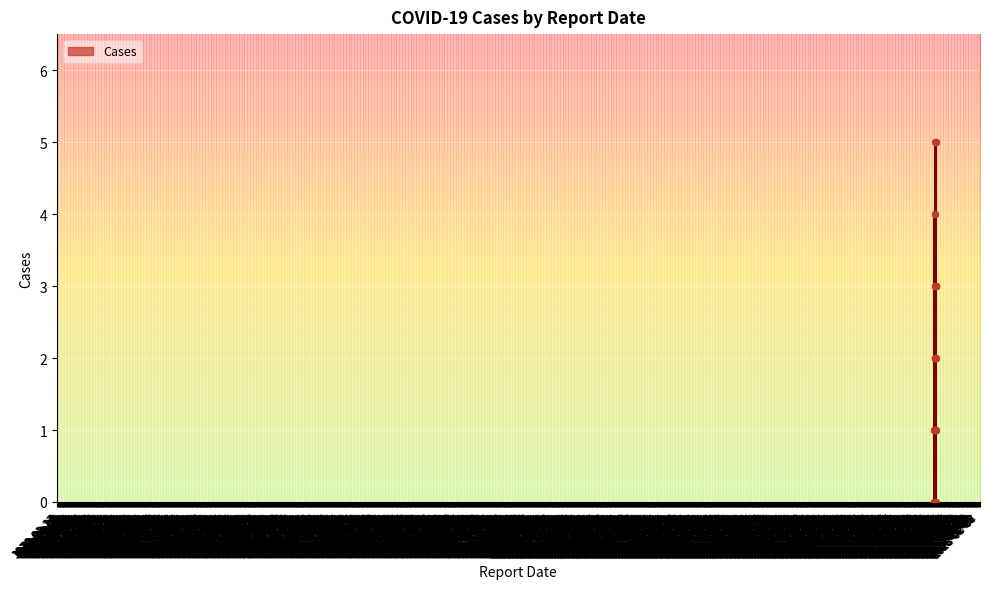

What is the maximum value shown in the chart?

5